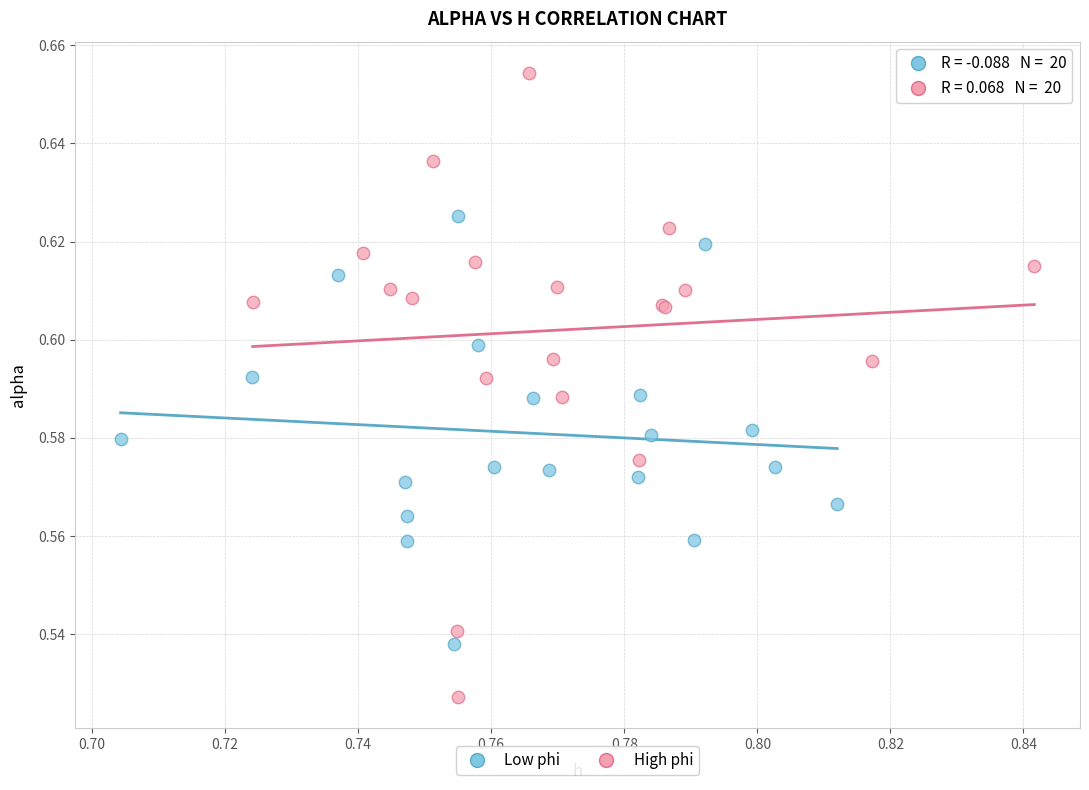

Which series has the largest Y range (max minus min)?

High phi